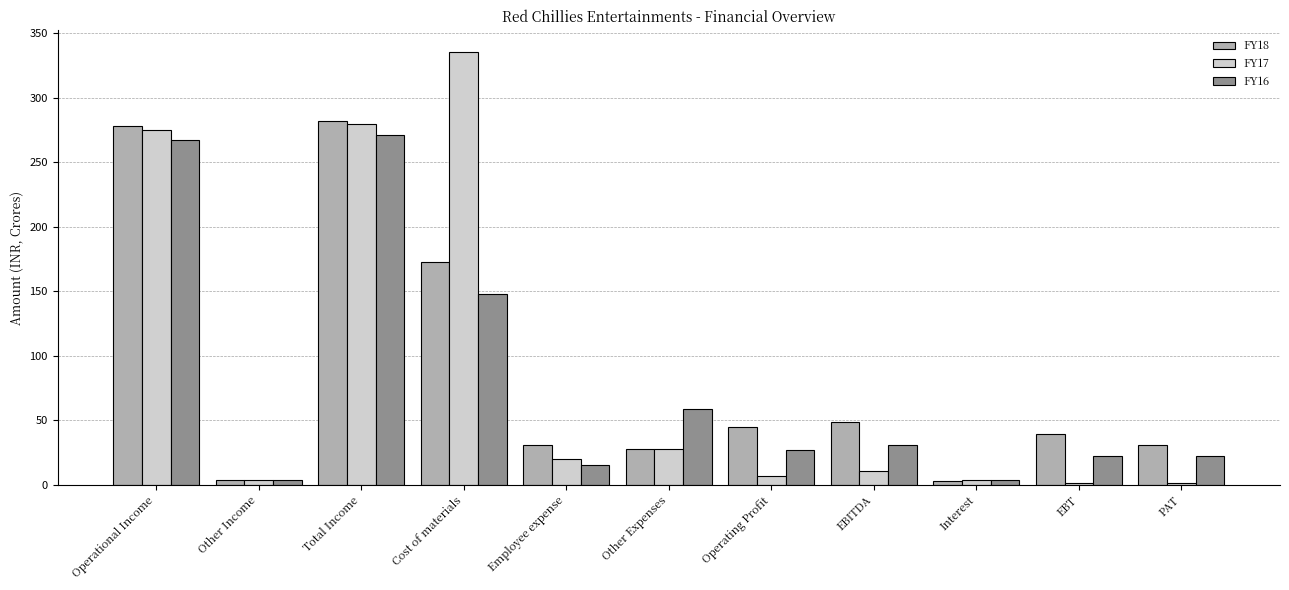

What is the sum of the FY16 values at EBITDA and Interest?

34.6